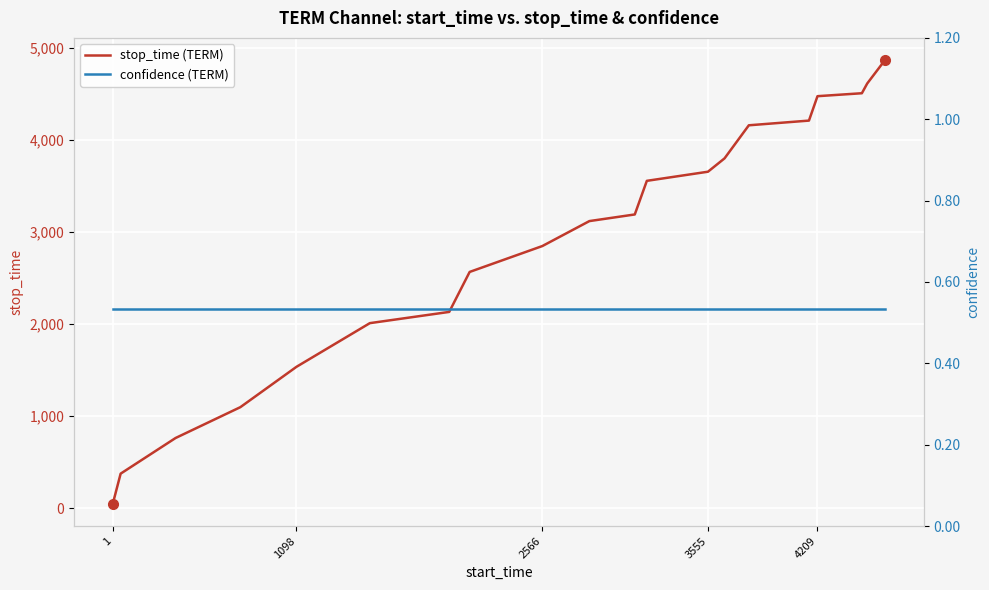

What is the maximum value shown in the chart?

4865.0